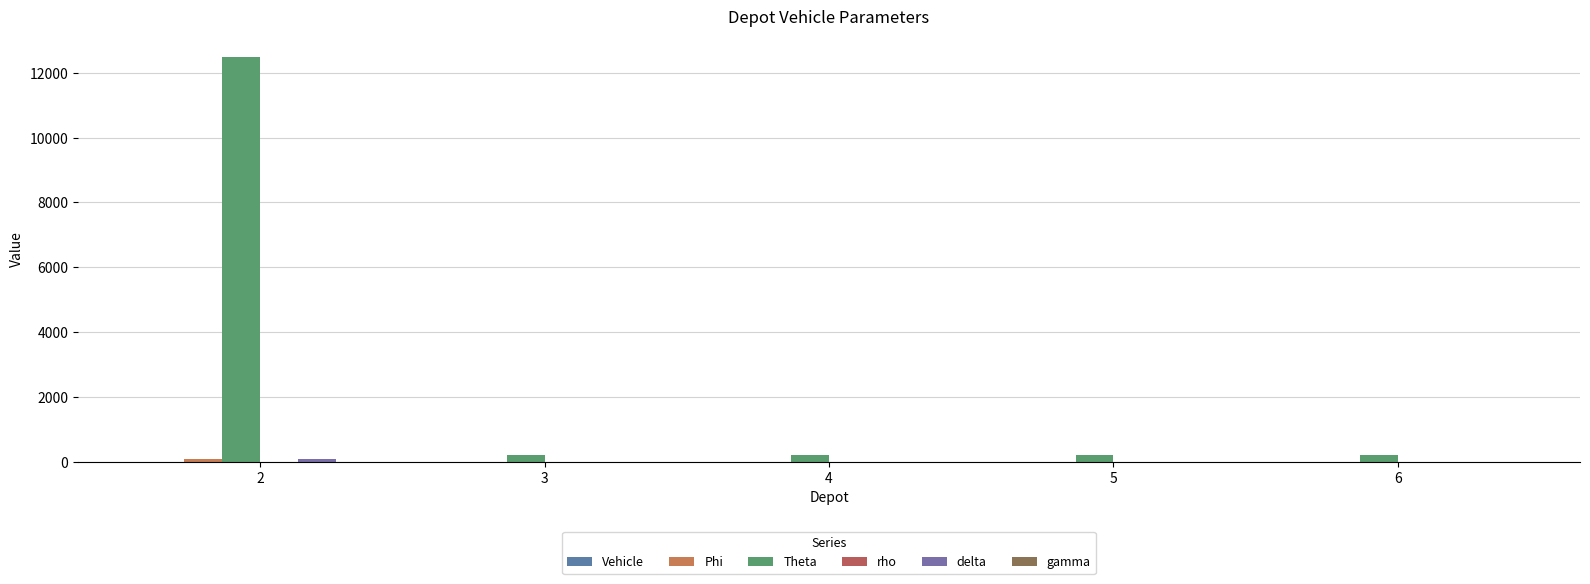

What is the maximum value for rho?

1.6